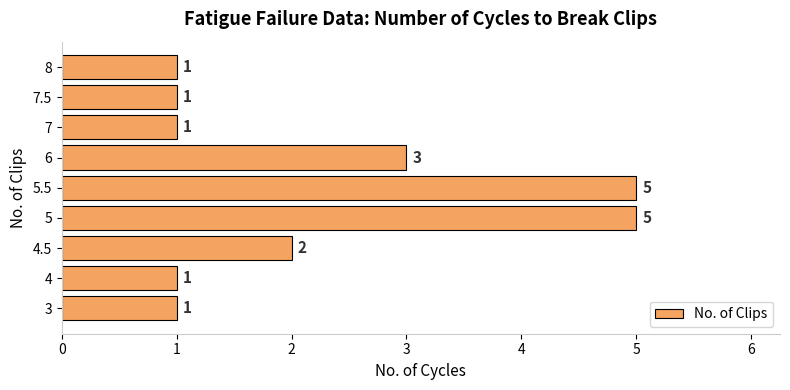

Approximately how many times larger is the value at 5 compared to 6?

1.7